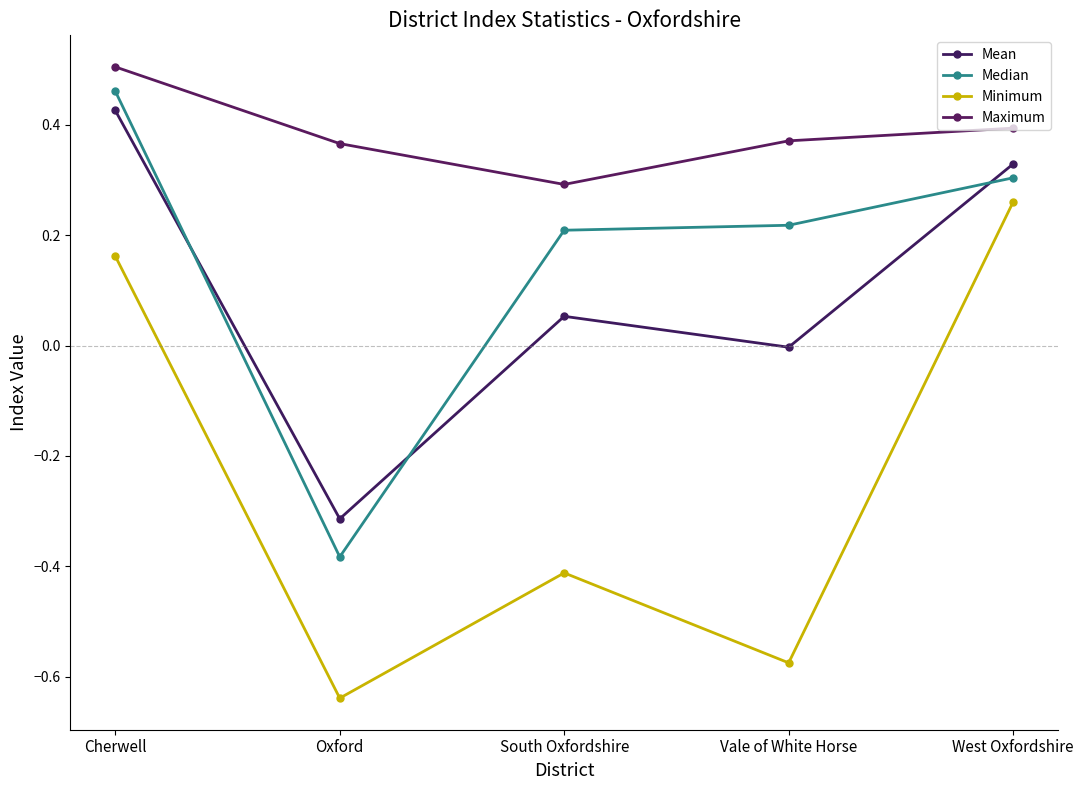

Which has a higher value, Vale of White Horse or Oxford?

Vale of White Horse